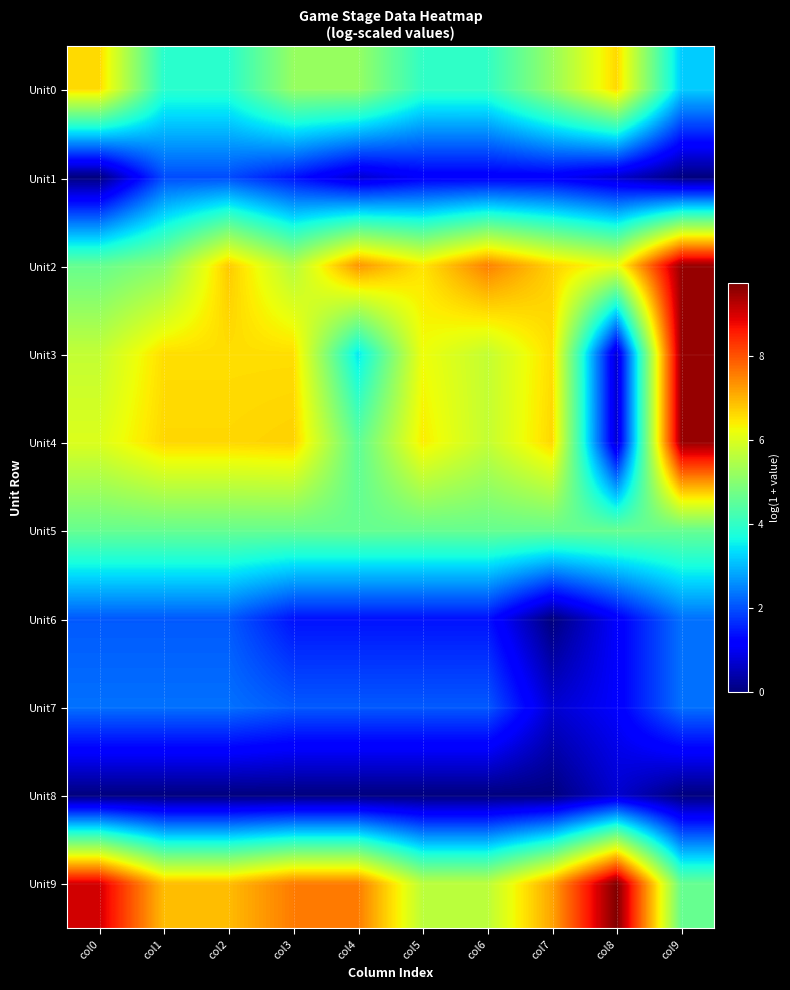

At col5, list the series in order from smallest to largest.

Unit8, Unit1, Unit6, Unit7, Unit0, Unit5, Unit9, Unit3, Unit4, Unit2